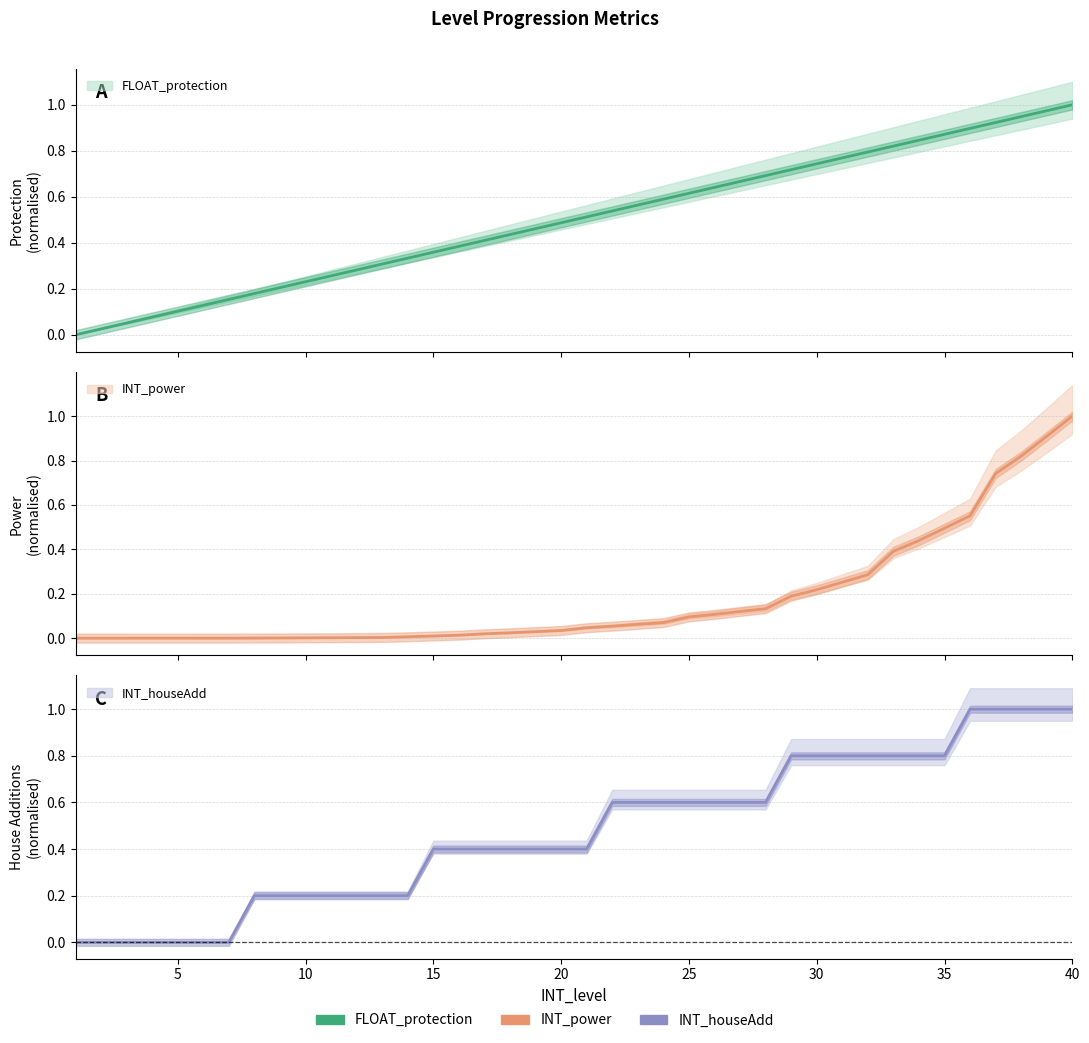

After their last crossing, which series has the higher values: INT_houseAdd or INT_power?

INT_houseAdd